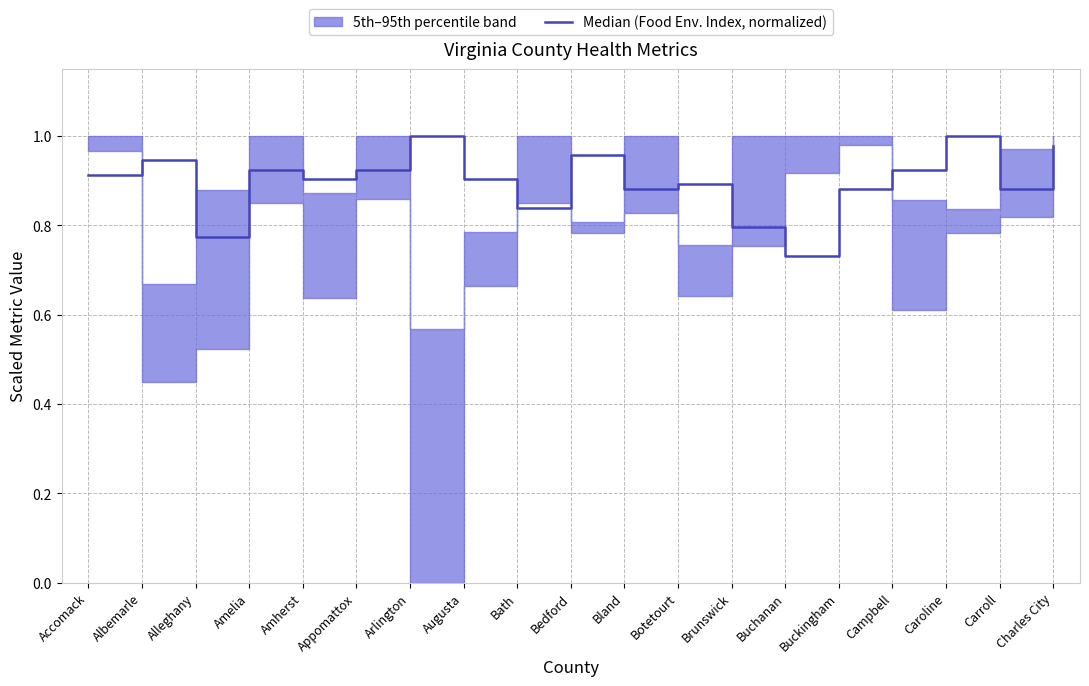

True or false: there are more than 0 points higher than both neighbors.

True